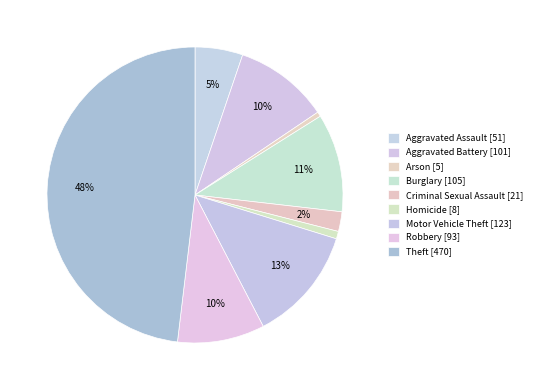

To the nearest percent, what is the difference between the largest and smallest slice percentages?

48%